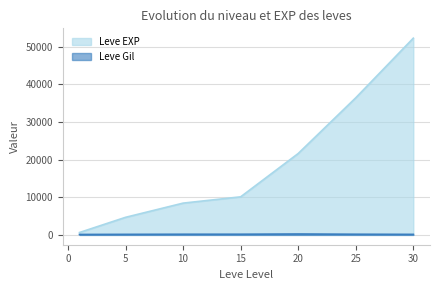

Reading left to right, transcribe all the data shown in this chart.

Leve EXP: 630	4660	8430	10100	21600	36390	52220
Leve Gil: 112	140	170	174	232	172	136